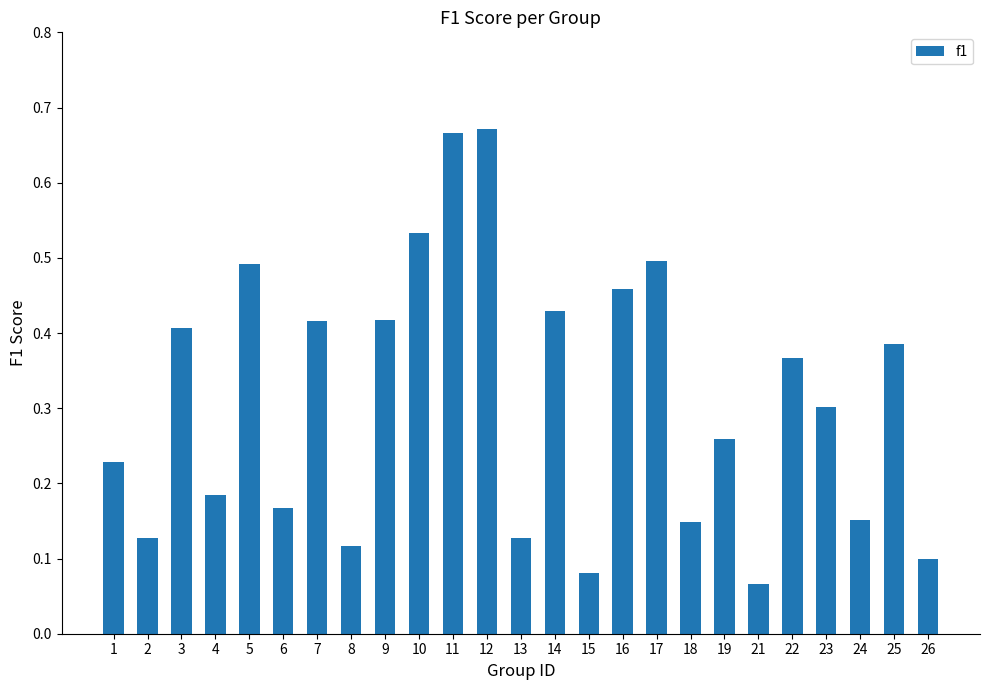

Which has a higher value, 21 or 24?

24